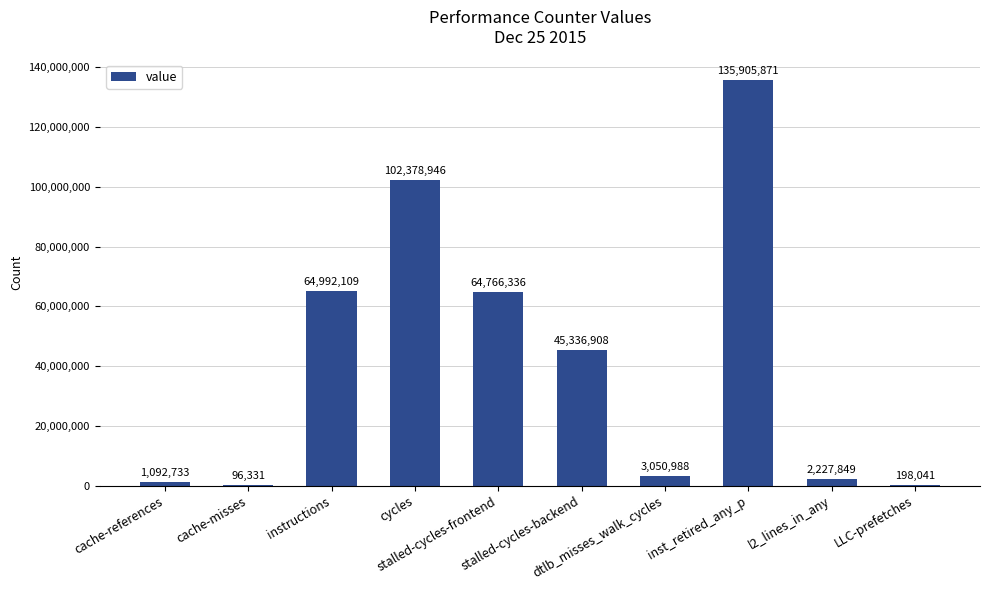

What is the maximum value shown in the chart?

135905871